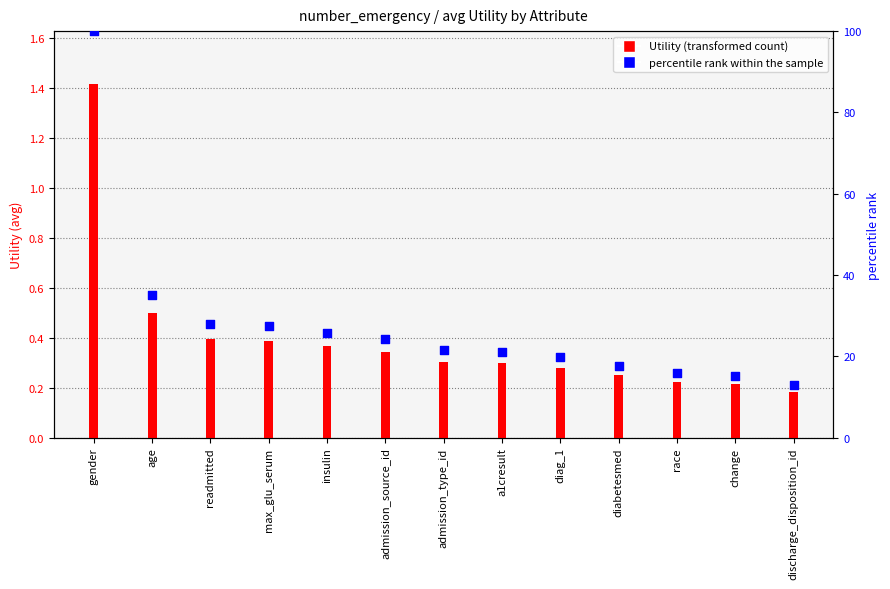

What is the ratio of the value at admission_type_id to the value at max_glu_serum?

0.8